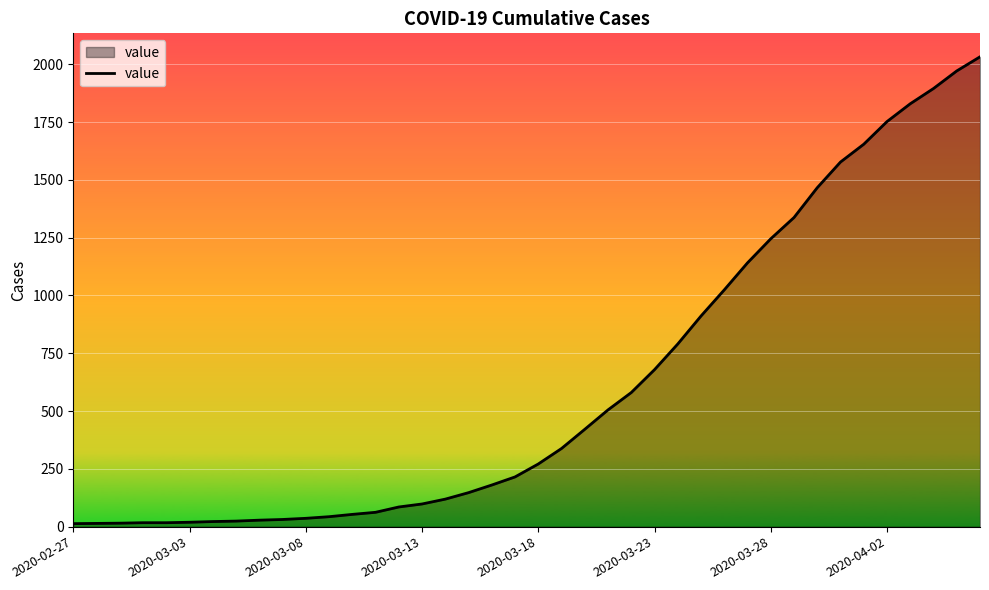

What is the difference between the maximum and minimum values?

2019